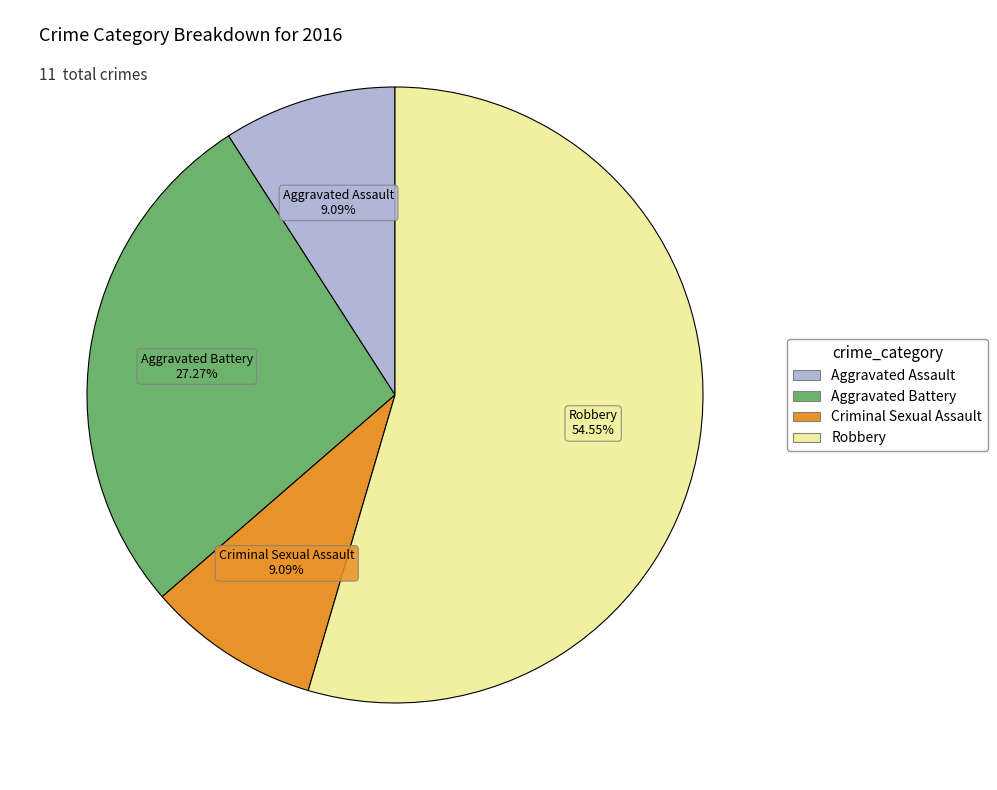

How many slices are in this pie chart?

4